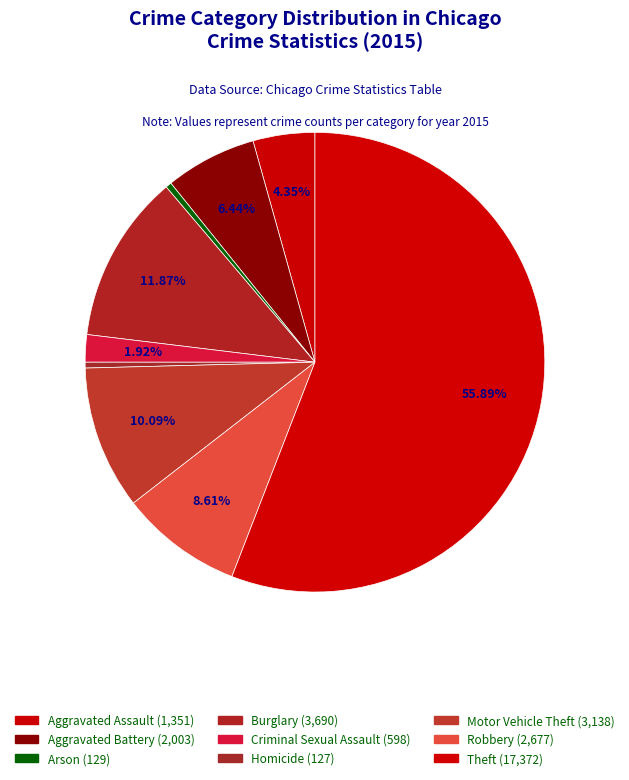

Rank the categories by value from highest to lowest.

Theft, Burglary, Motor Vehicle Theft, Robbery, Aggravated Battery, Aggravated Assault, Criminal Sexual Assault, Arson, Homicide